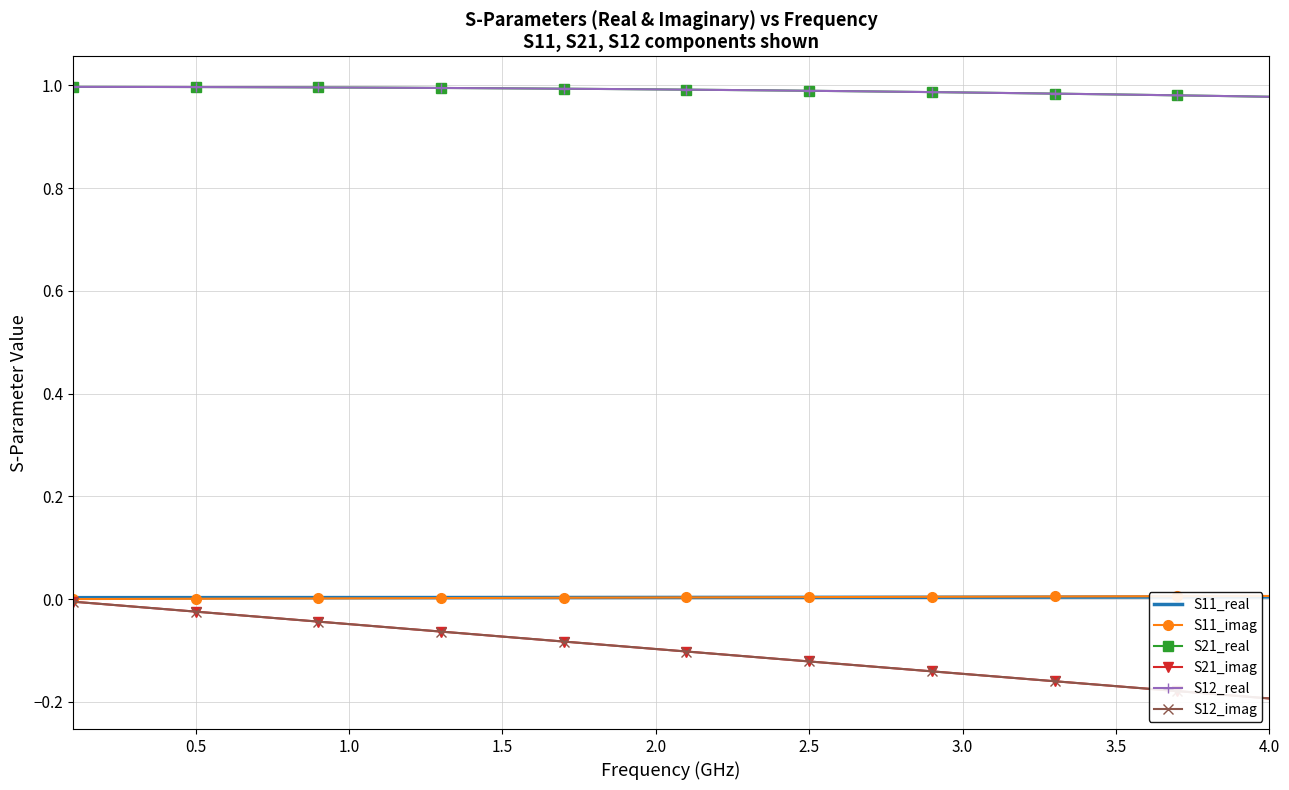

Reading right to left, extract all data points from this chart.

S11_real: 0.0	0.0	0.0	0.0	0.0	0.0	0.0	0.0	0.0	0.0	0.0	0.0	0.0	0.0	0.0	0.0	0.0	0.0	0.0	0.0	0.0	0.0	0.0	0.0	0.0	0.0	0.0	0.0	0.0	0.0	0.0	0.0	0.0	0.0	0.0	0.0	0.0	0.0	0.0	0.0
S11_imag: 0.0	0.0	0.0	0.0	0.0	0.0	0.0	0.0	0.0	0.0	0.0	0.0	0.0	0.0	0.0	0.0	0.0	0.0	0.0	0.0	0.0	0.0	0.0	0.0	0.0	0.0	0.0	0.0	0.0	0.0	0.0	0.0	0.0	0.0	0.0	0.0	0.0	0.0	0.0	0.0
S21_real: 1.0	1.0	1.0	1.0	1.0	1.0	1.0	1.0	1.0	1.0	1.0	1.0	1.0	1.0	1.0	1.0	1.0	1.0	1.0	1.0	1.0	1.0	1.0	1.0	1.0	1.0	1.0	1.0	1.0	1.0	1.0	1.0	1.0	1.0	1.0	1.0	1.0	1.0	1.0	1.0
S21_imag: -0.2	-0.2	-0.2	-0.2	-0.2	-0.2	-0.2	-0.2	-0.2	-0.2	-0.1	-0.1	-0.1	-0.1	-0.1	-0.1	-0.1	-0.1	-0.1	-0.1	-0.1	-0.1	-0.1	-0.1	-0.1	-0.1	-0.1	-0.1	-0.1	-0.1	-0.0	-0.0	-0.0	-0.0	-0.0	-0.0	-0.0	-0.0	-0.0	-0.0
S12_real: 1.0	1.0	1.0	1.0	1.0	1.0	1.0	1.0	1.0	1.0	1.0	1.0	1.0	1.0	1.0	1.0	1.0	1.0	1.0	1.0	1.0	1.0	1.0	1.0	1.0	1.0	1.0	1.0	1.0	1.0	1.0	1.0	1.0	1.0	1.0	1.0	1.0	1.0	1.0	1.0
S12_imag: -0.2	-0.2	-0.2	-0.2	-0.2	-0.2	-0.2	-0.2	-0.2	-0.2	-0.1	-0.1	-0.1	-0.1	-0.1	-0.1	-0.1	-0.1	-0.1	-0.1	-0.1	-0.1	-0.1	-0.1	-0.1	-0.1	-0.1	-0.1	-0.1	-0.1	-0.0	-0.0	-0.0	-0.0	-0.0	-0.0	-0.0	-0.0	-0.0	-0.0